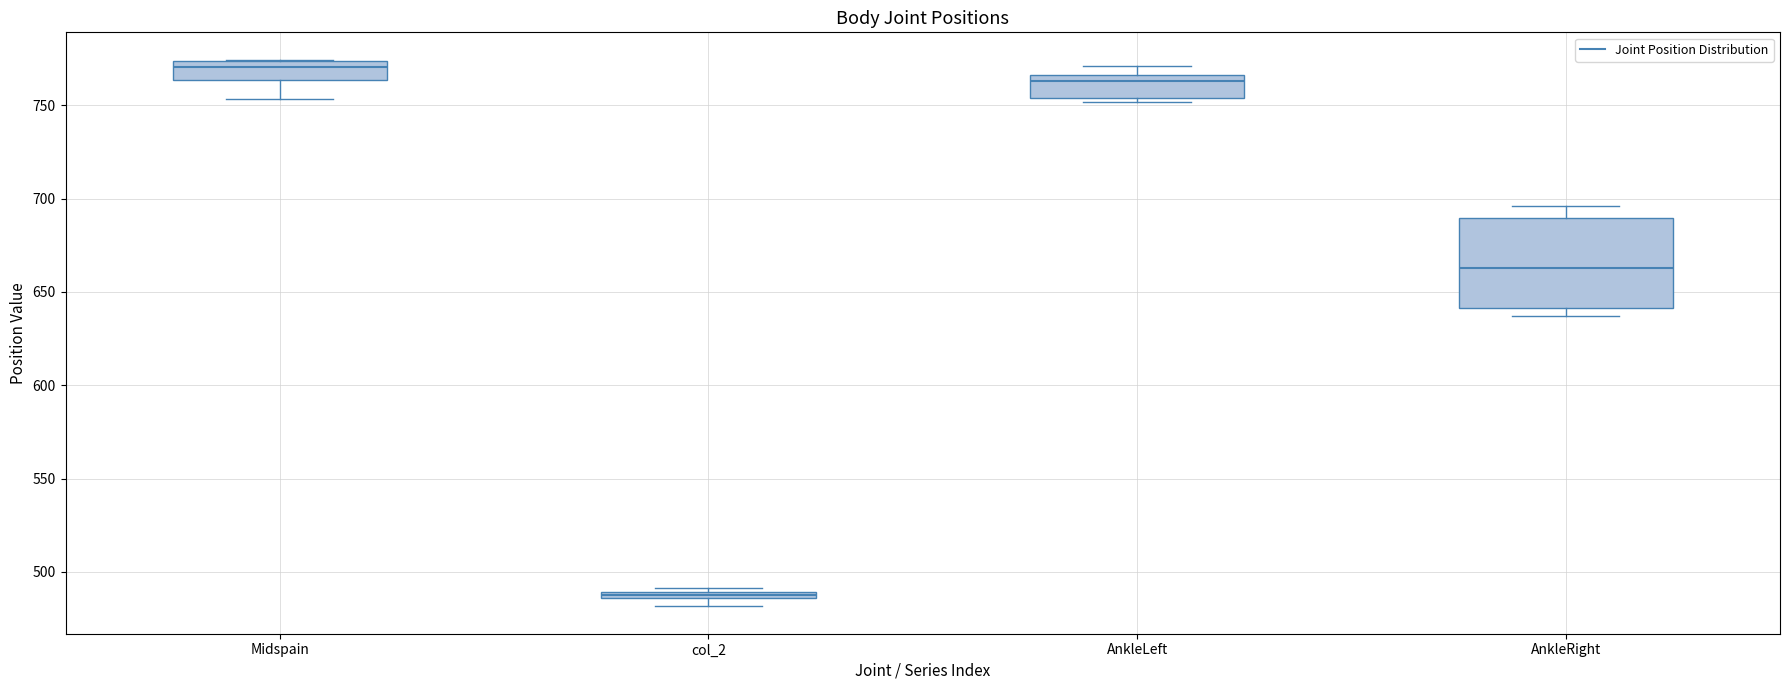

Where is the upper edge of the box for Midspain on the y-axis? The values are not printed on the chart, so give them approximately, as read against the axis.

775